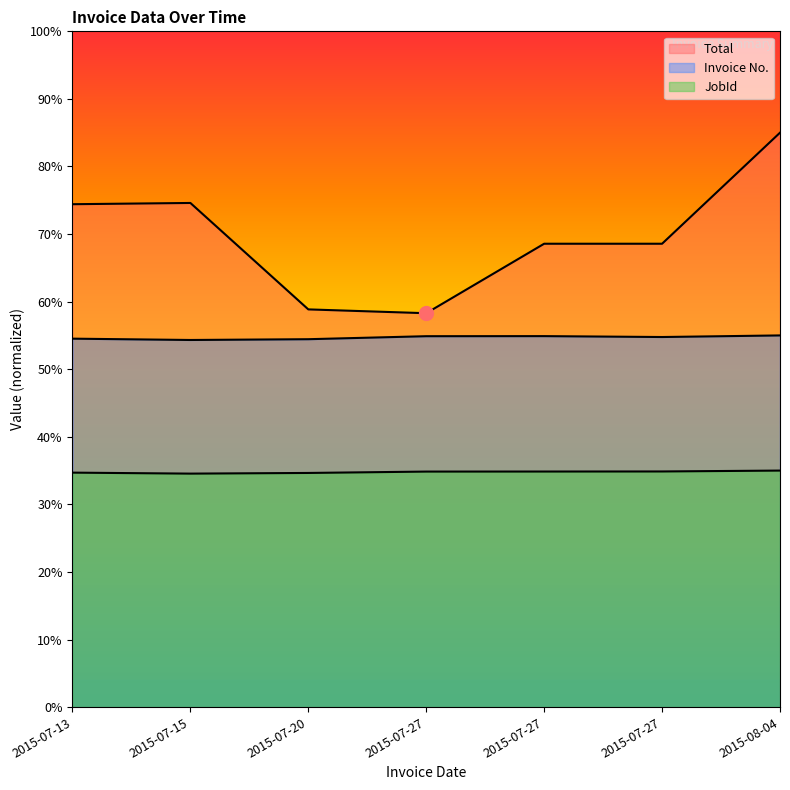

True or false: JobId and Total intersect in this chart.

False